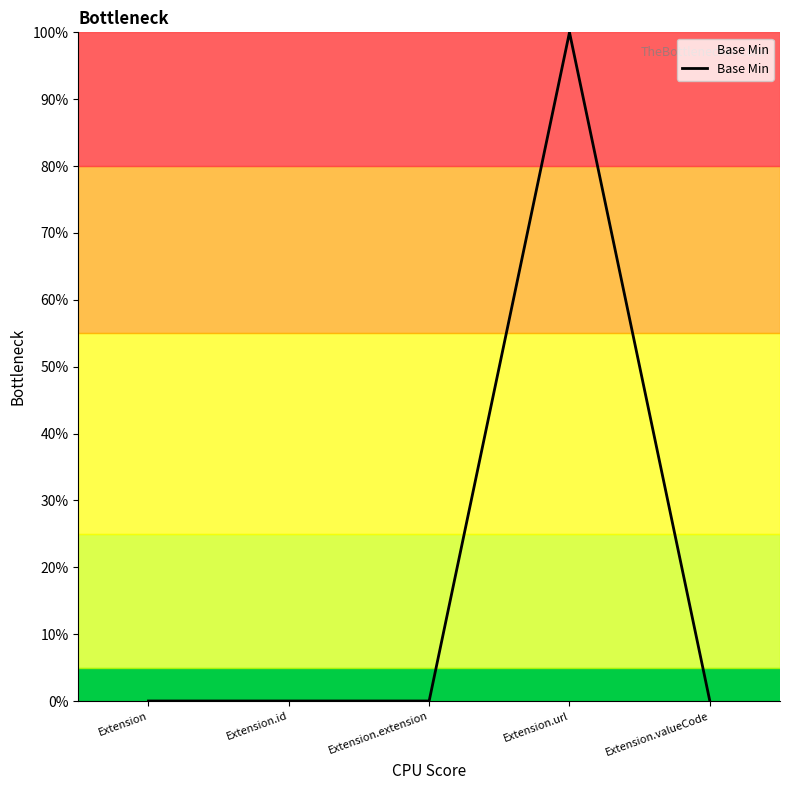

Count the values in the range 0 to 1.

5